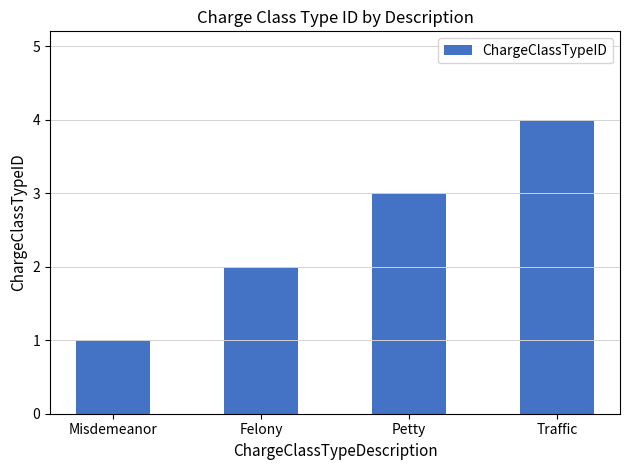

What is the change in value from Petty to Traffic?

+1